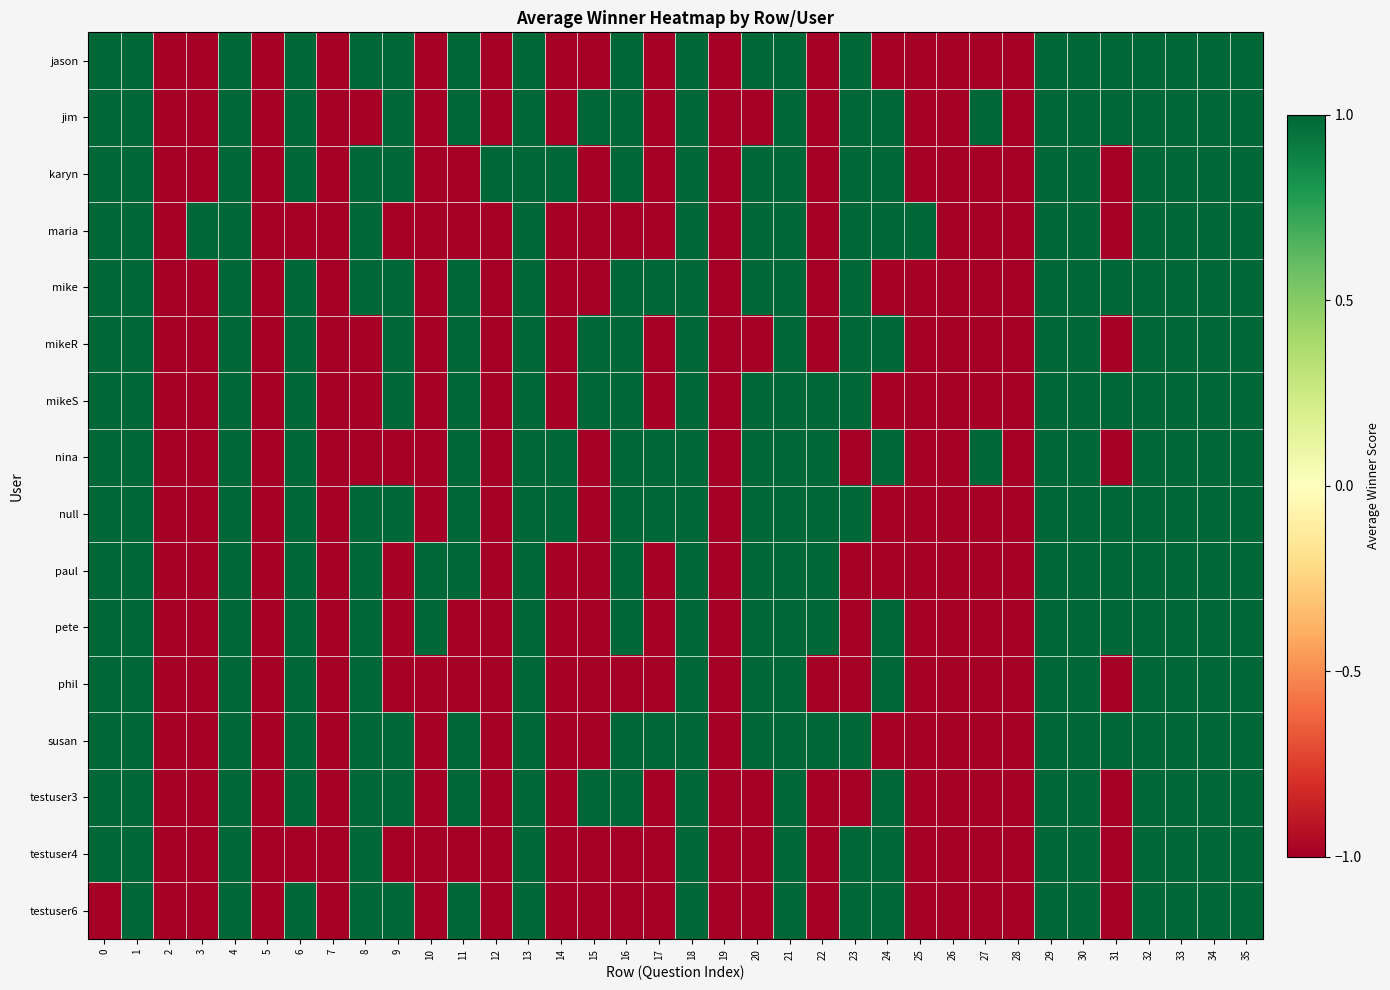

Which has a higher value, 4 or 3?

4